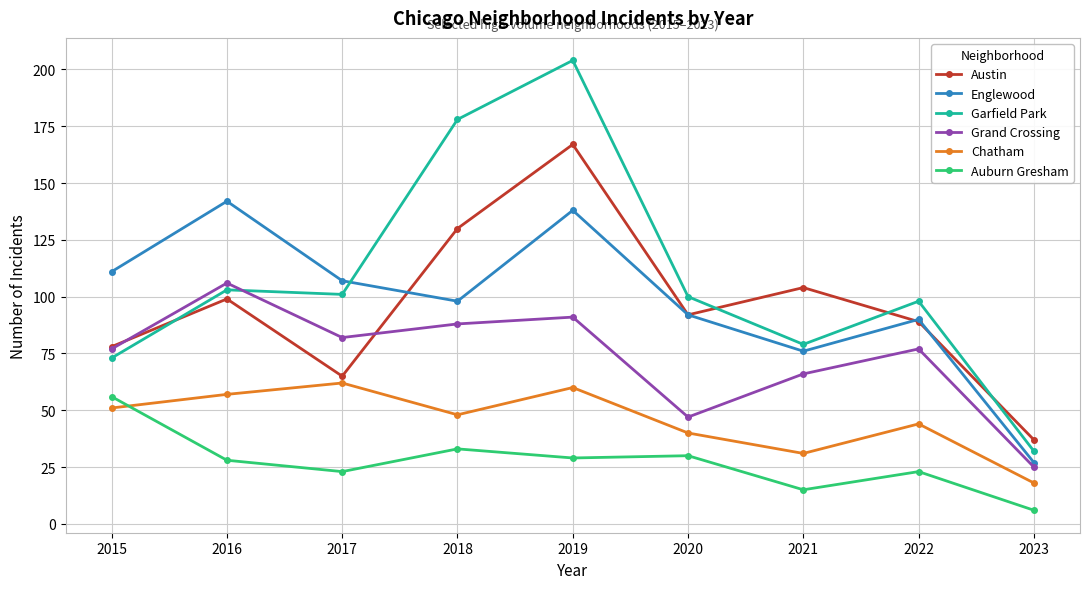

What is the maximum value for Garfield Park?

204